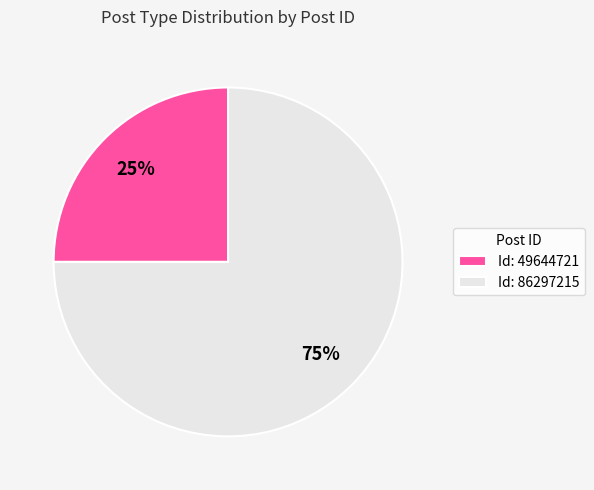

Do Id: 86297215 and Id: 49644721 together represent more than half of the pie?

Yes